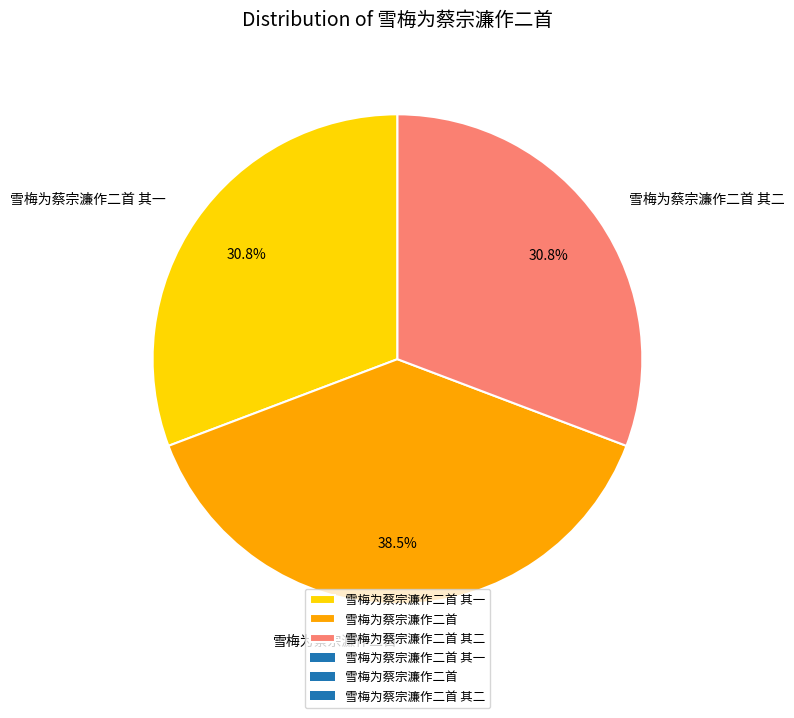

What is the largest slice in the pie chart?

雪梅为蔡宗濂作二首